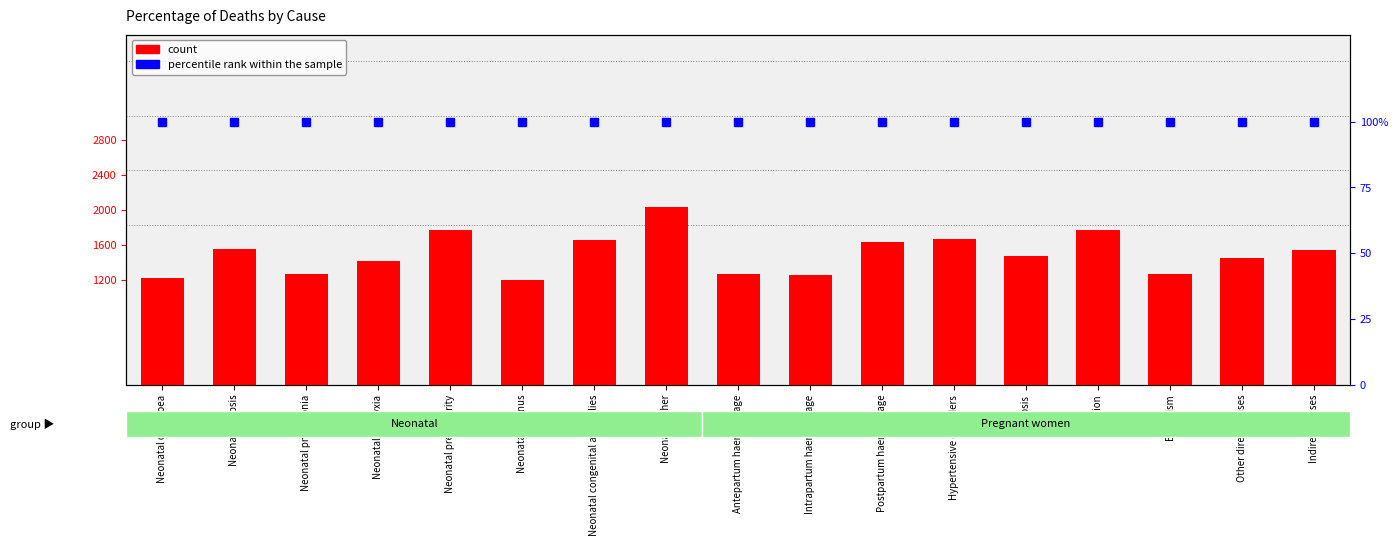

At which category is the sum across all series the highest?

Neonatal other